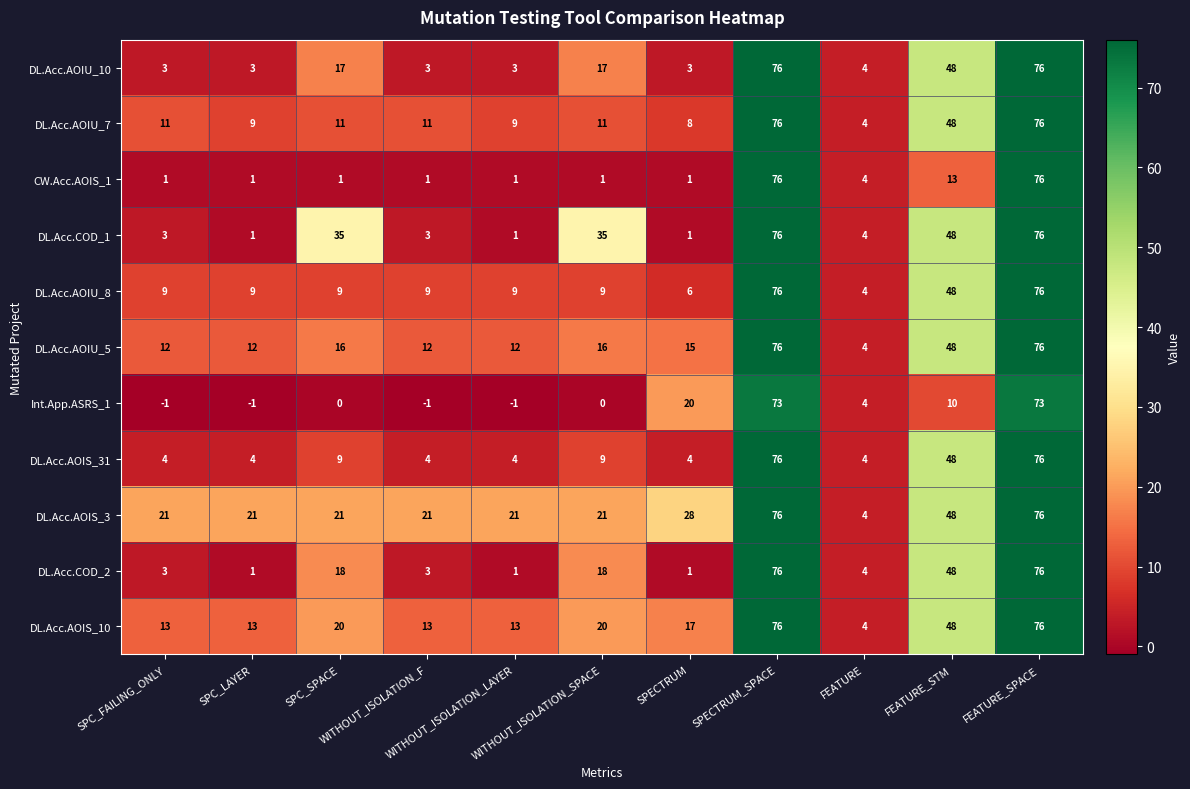

Count the number of data series in this chart.

11